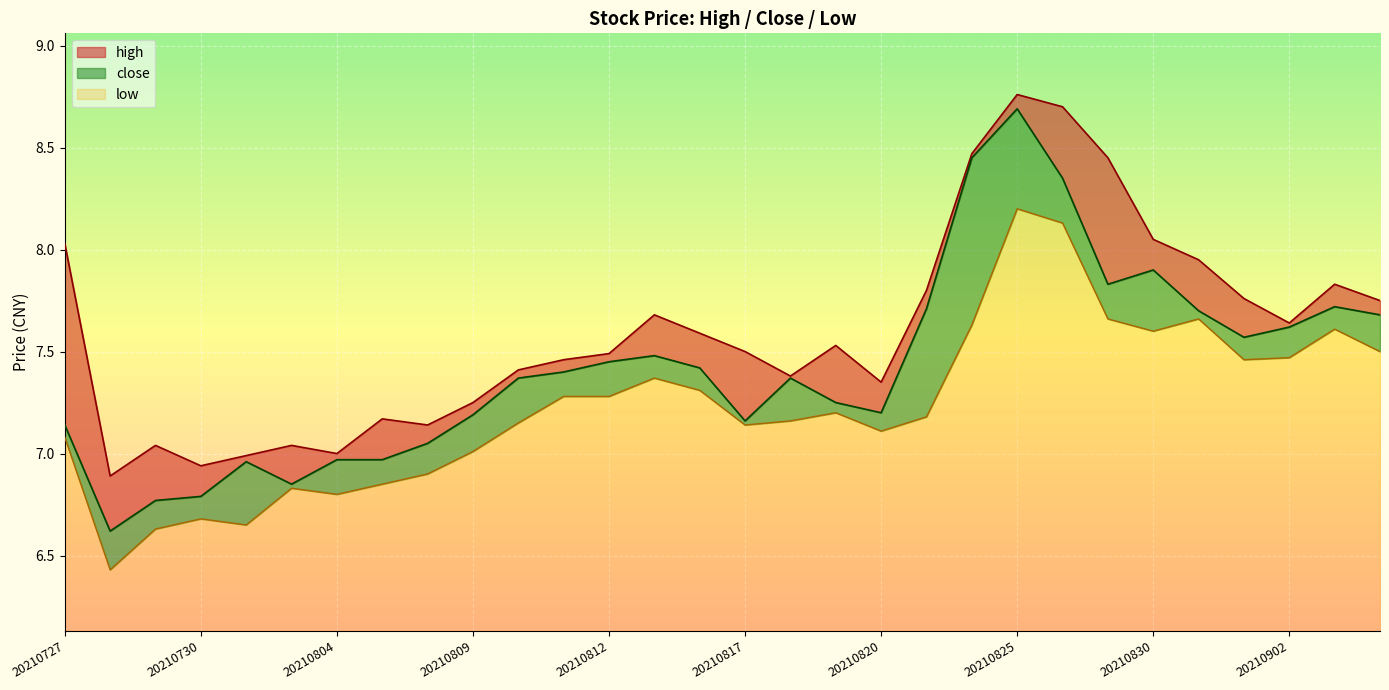

What is the minimum value for close?

6.6